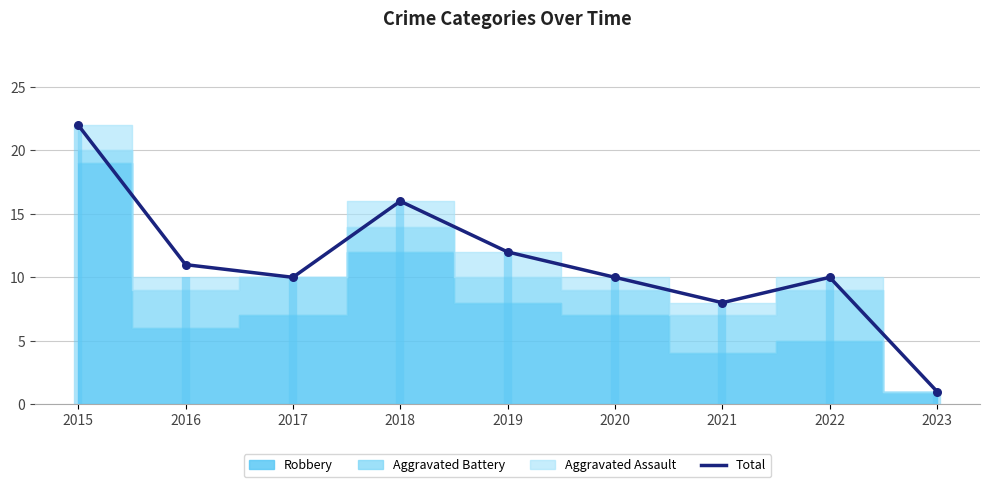

What is the ratio of the value at 2017 to the value at 2019?

0.8